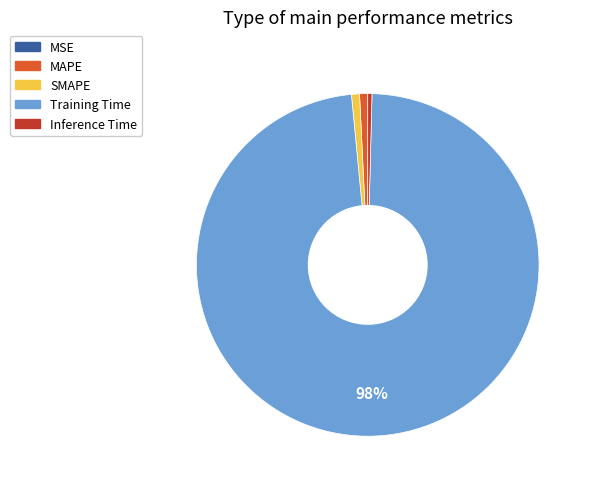

Is it true that SMAPE is 11% of the pie?

False